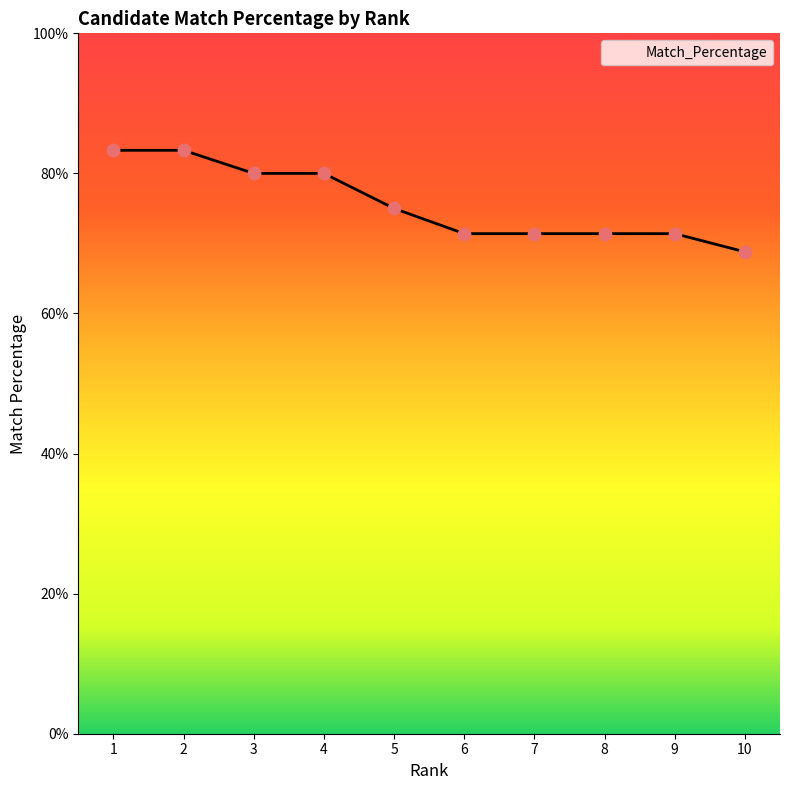

What is the change in value from 3 to 7?

-8.6